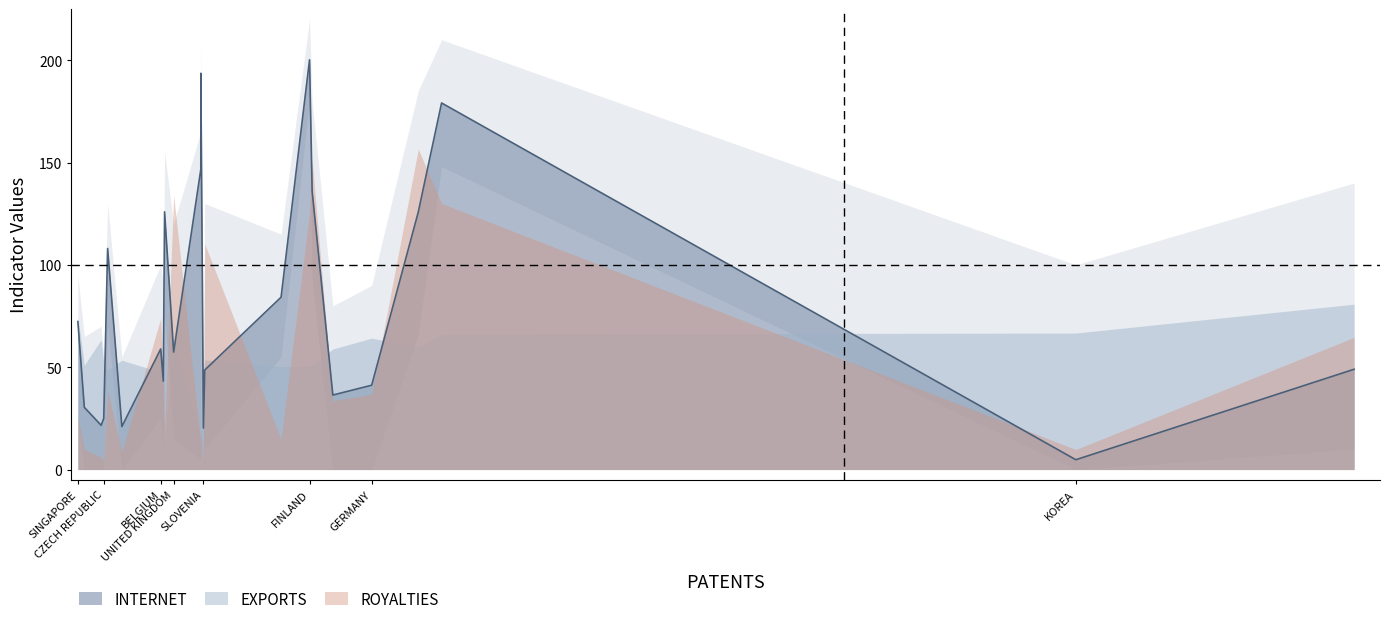

List the labels in order of ROYALTIES value, largest first.

SWEDEN, NETHERLANDS, UNITED KINGDOM, UNITES STATES, FINLAND, IRELAND, BELGIUM, JAPAN, ISRAEL, CANADA, GERMANY, FRANCE, SINGAPORE, NORWAY, AUSTRALIA, AUSTRIA, NEW ZEALAND, KOREA, ITALY, SPAIN, HUNGARY, CZECH REPUBLIC, SLOVENIA